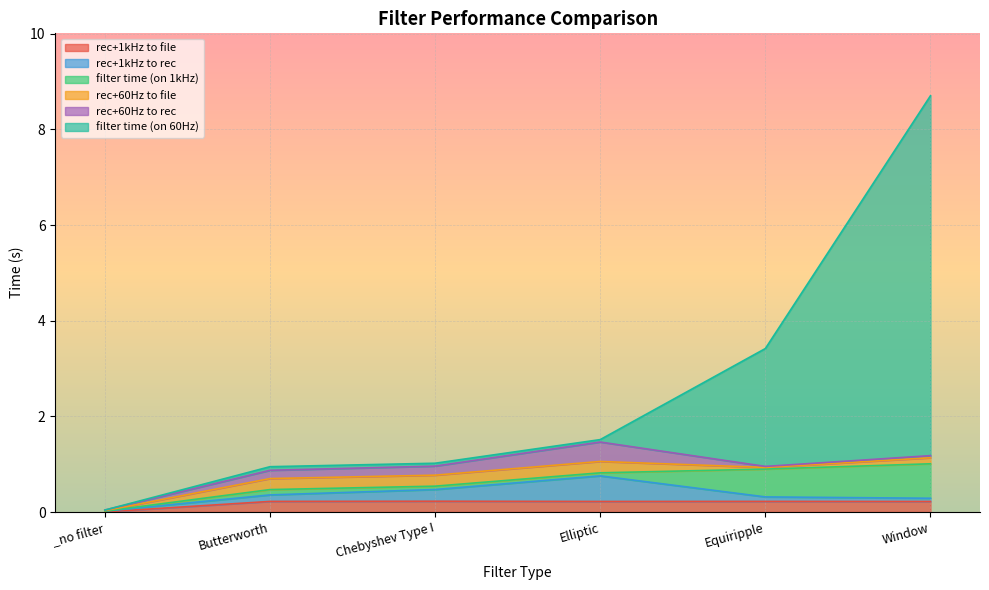

Reading right to left, what are all the values shown in this chart?

rec+1kHz to file: Window=0.2	Equiripple=0.2	Elliptic=0.2	Chebyshev Type I=0.2	Butterworth=0.2	_no filter=0.0
rec+1kHz to rec: Window=0.1	Equiripple=0.1	Elliptic=0.5	Chebyshev Type I=0.2	Butterworth=0.1	_no filter=0.0
filter time (on 1kHz): Window=0.7	Equiripple=0.6	Elliptic=0.1	Chebyshev Type I=0.1	Butterworth=0.1	_no filter=0.0
rec+60Hz to file: Window=0.1	Equiripple=0.0	Elliptic=0.2	Chebyshev Type I=0.2	Butterworth=0.2	_no filter=0.0
rec+60Hz to rec: Window=0.0	Equiripple=0.0	Elliptic=0.4	Chebyshev Type I=0.2	Butterworth=0.2	_no filter=0.0
filter time (on 60Hz): Window=7.5	Equiripple=2.5	Elliptic=0.1	Chebyshev Type I=0.1	Butterworth=0.1	_no filter=0.0